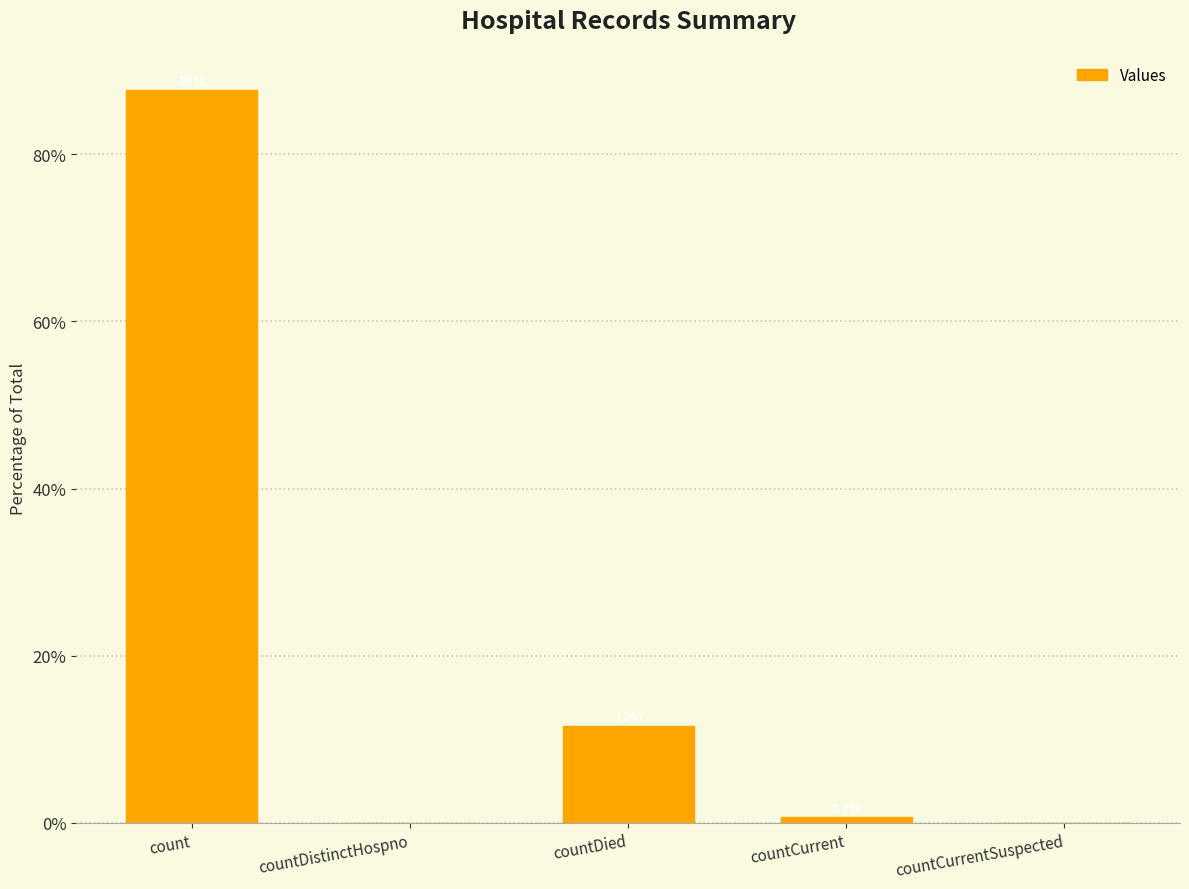

How many positive values are there?

3